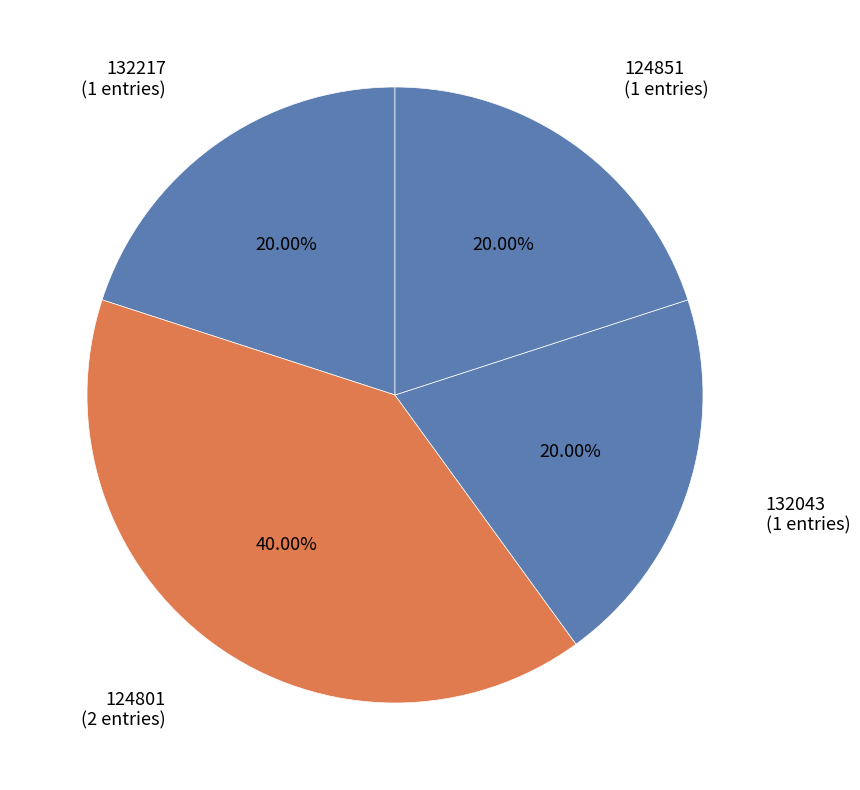

Is there a majority slice in this chart?

No